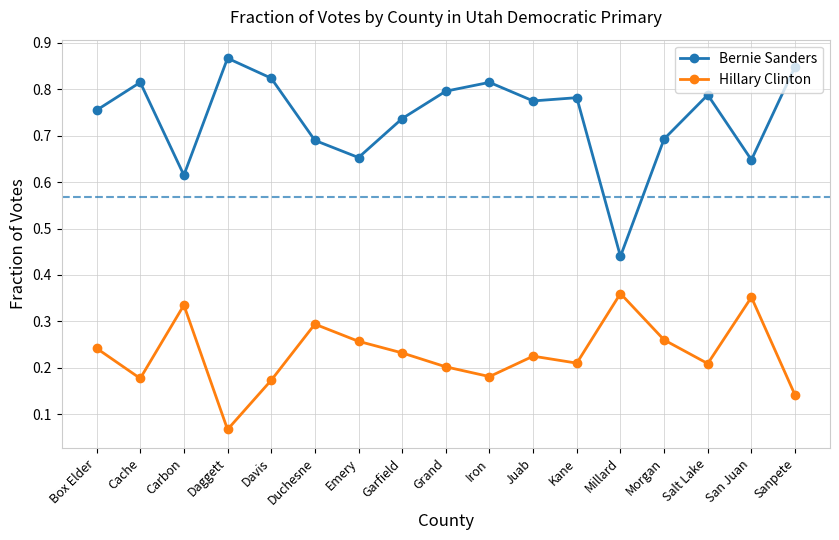

At how many categories does at least one series exceed 0?

17